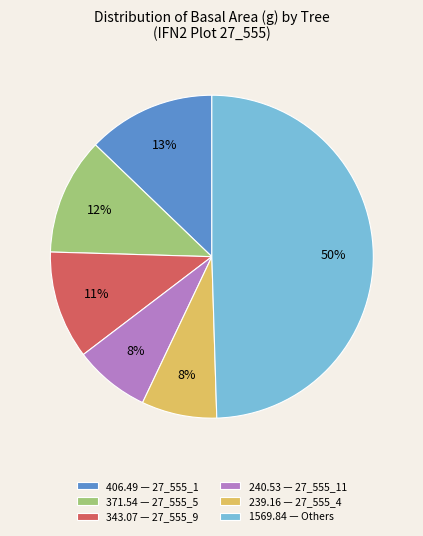

To the nearest percent, what is the combined percentage of 1569.84 — Others and 239.16 — 27_555_4?

57%